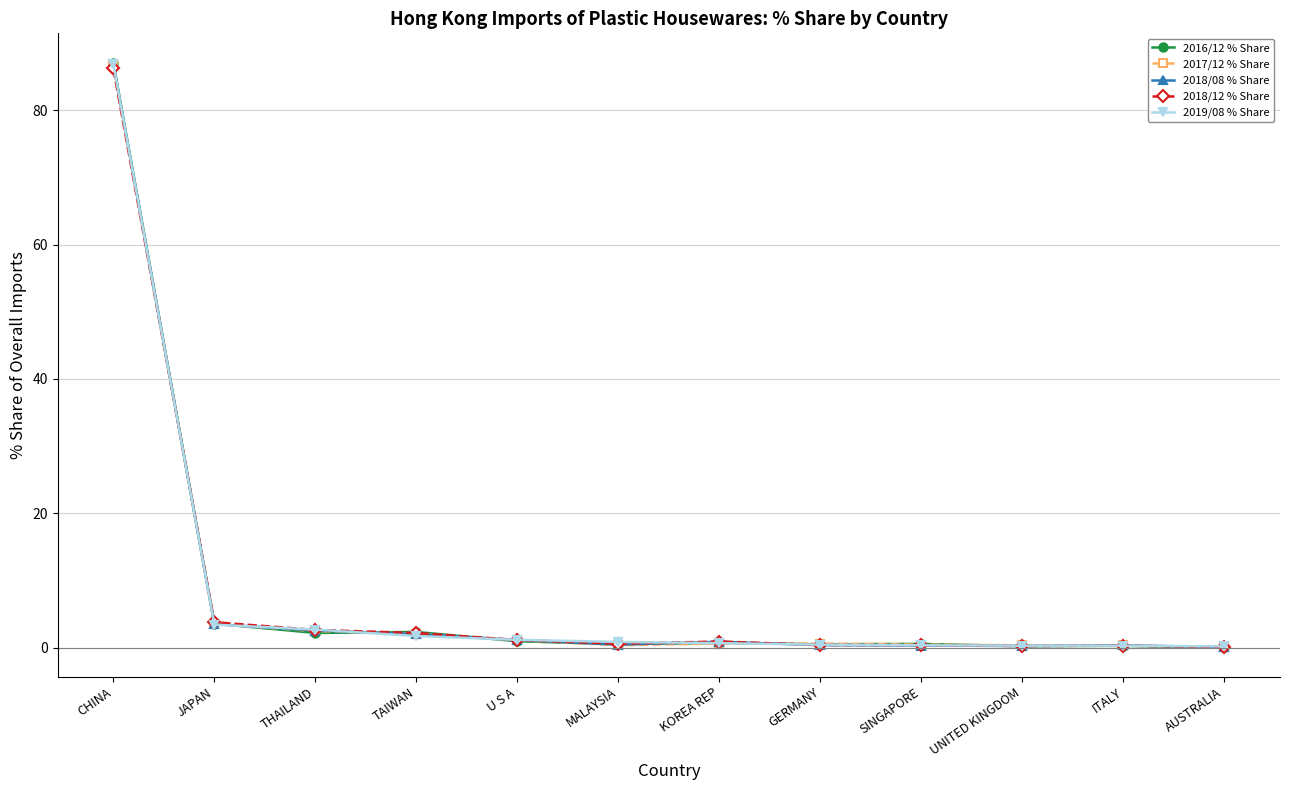

True or false: 2018/12 % Share has a value of 119.5 at CHINA.

False